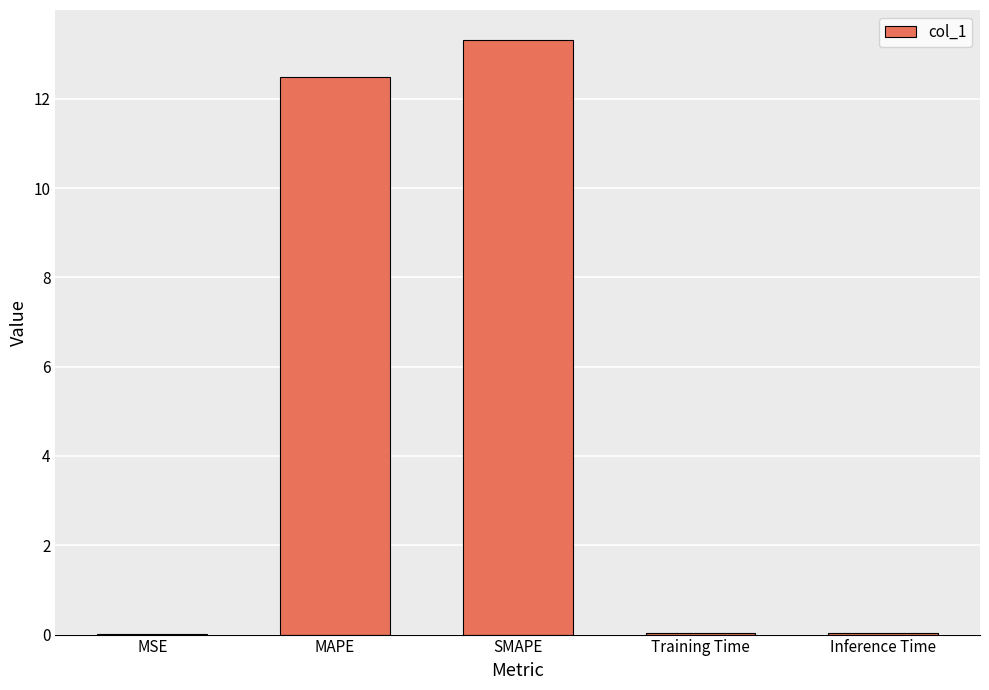

At which category does the chart reach its peak across all series?

SMAPE